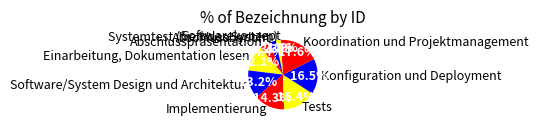

What is the largest slice in the pie chart?

Koordination und Projektmanagement